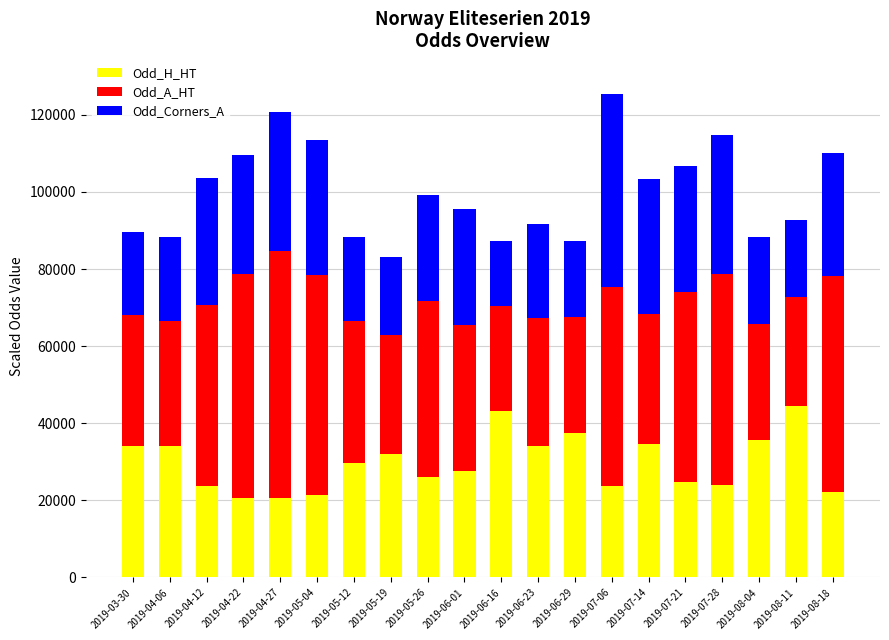

What is the difference between the maximum and minimum values in the Odd_H_HT series?

24000